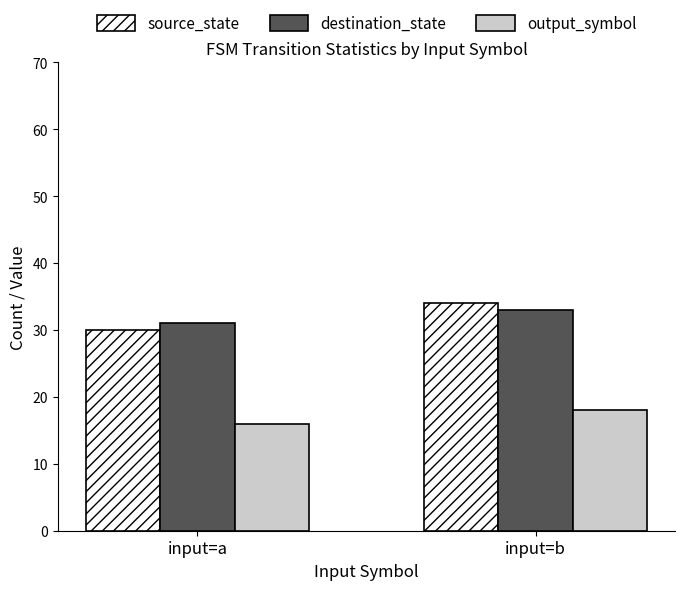

At which category does the chart reach its minimum across all series?

input=a